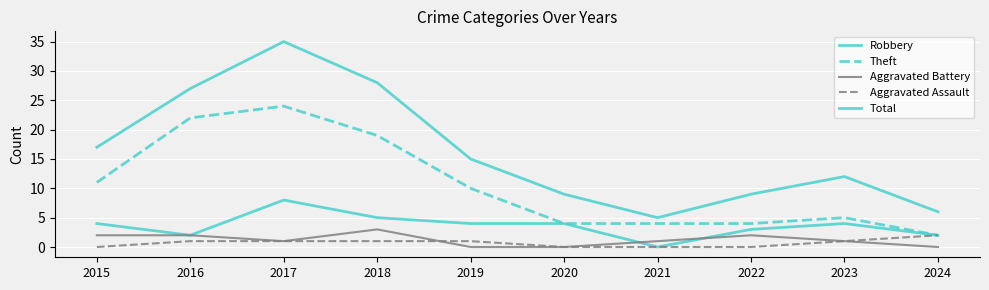

Rank the categories by Aggravated Battery value from highest to lowest.

2018, 2015, 2016, 2022, 2017, 2021, 2023, 2019, 2020, 2024